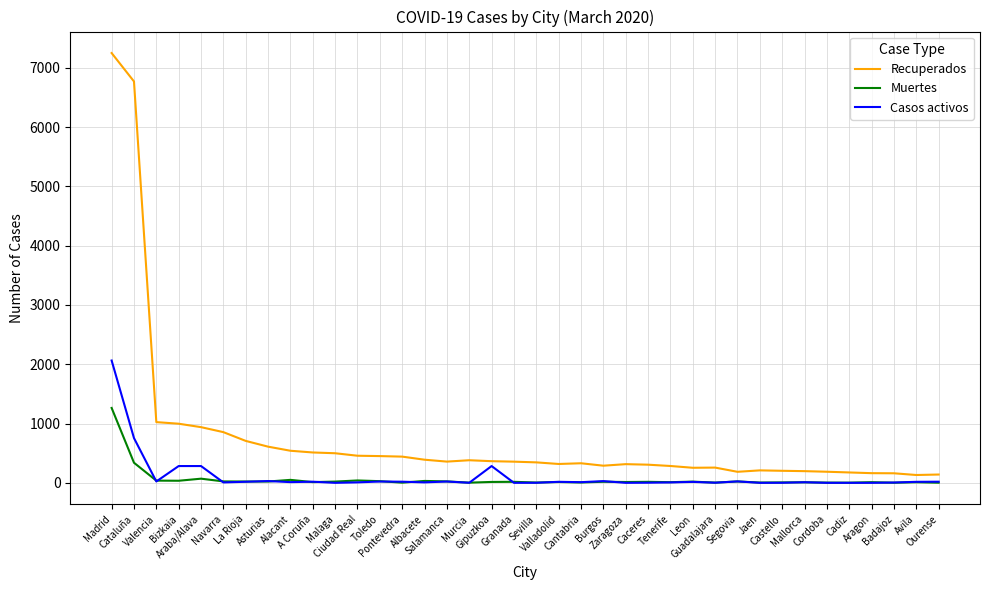

Which series has the largest total across all categories?

Recuperados